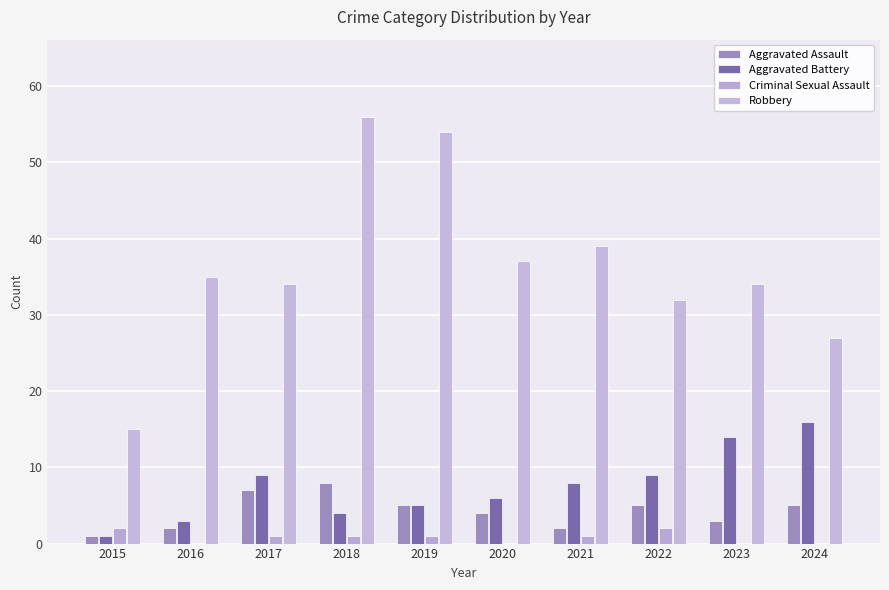

How many groups of bars are there?

10